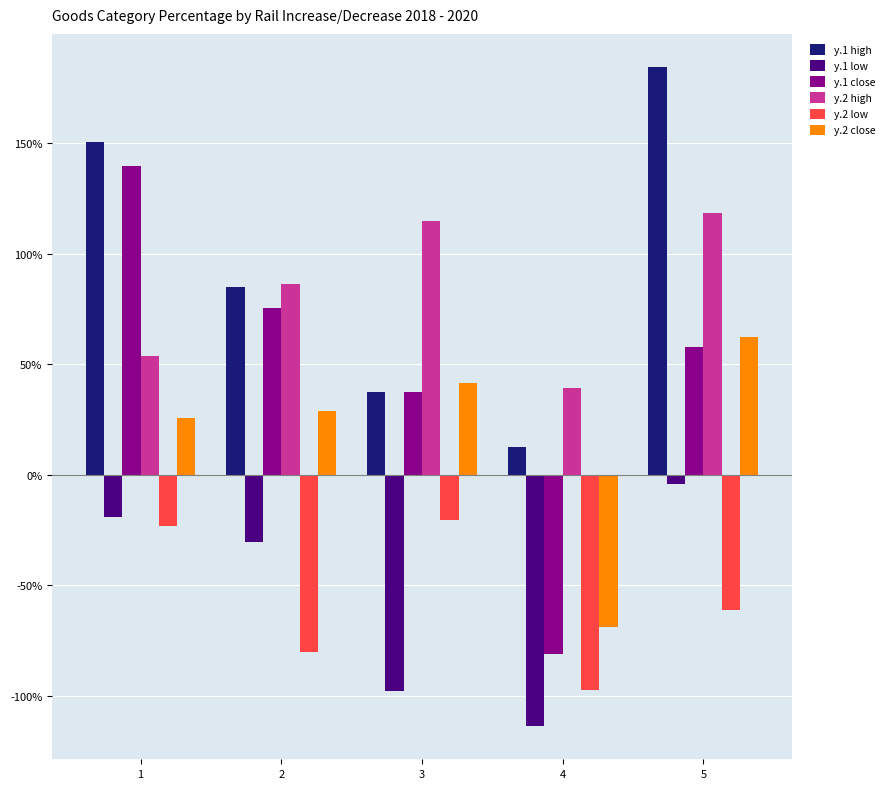

What are all the series names shown in the legend?

y.1 high, y.1 low, y.1 close, y.2 high, y.2 low, y.2 close